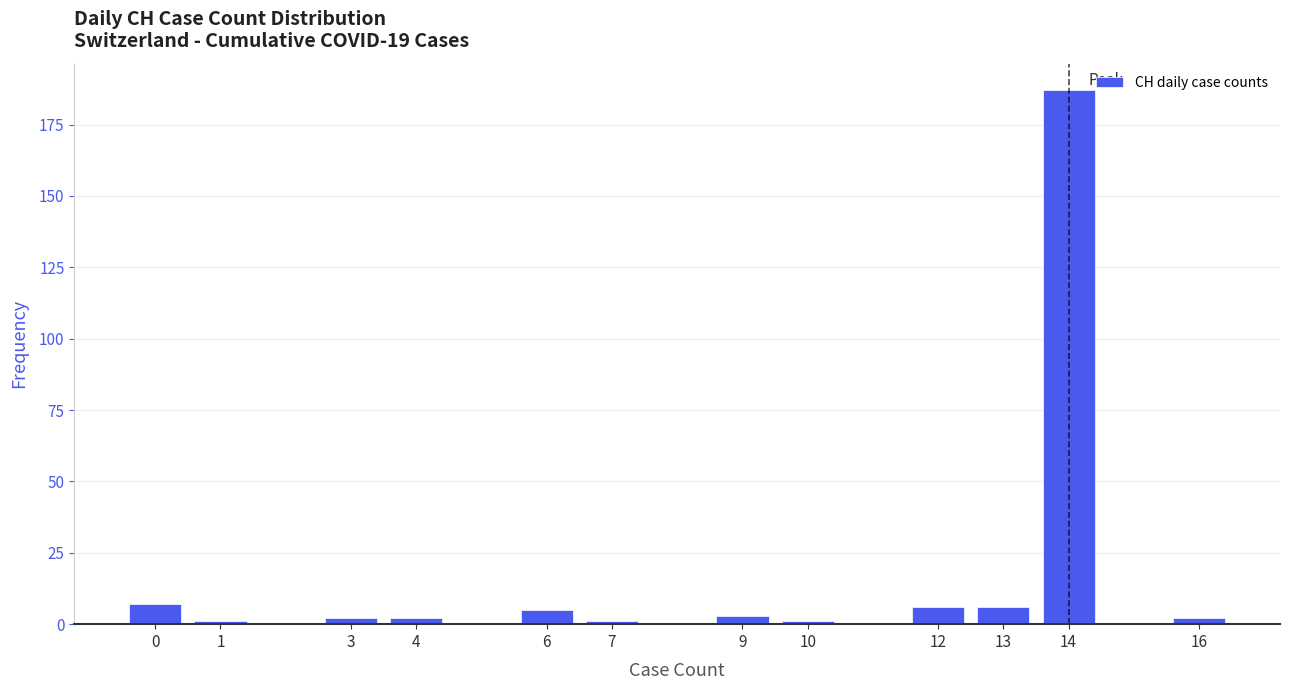

Which range on the x-axis has the tallest bar?

13.5 to 14.5